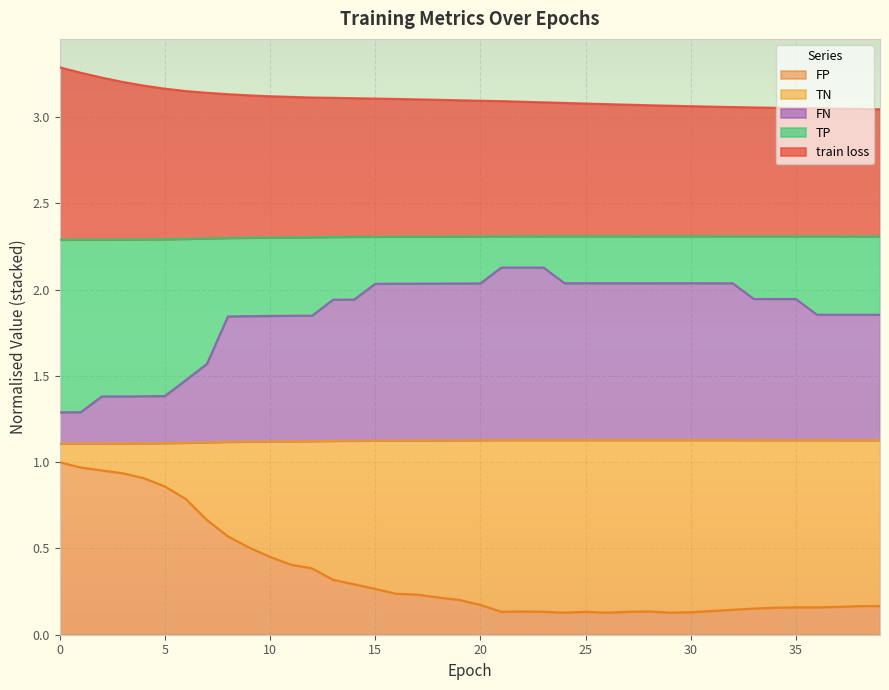

What is the total value across all series at 0?

3.3